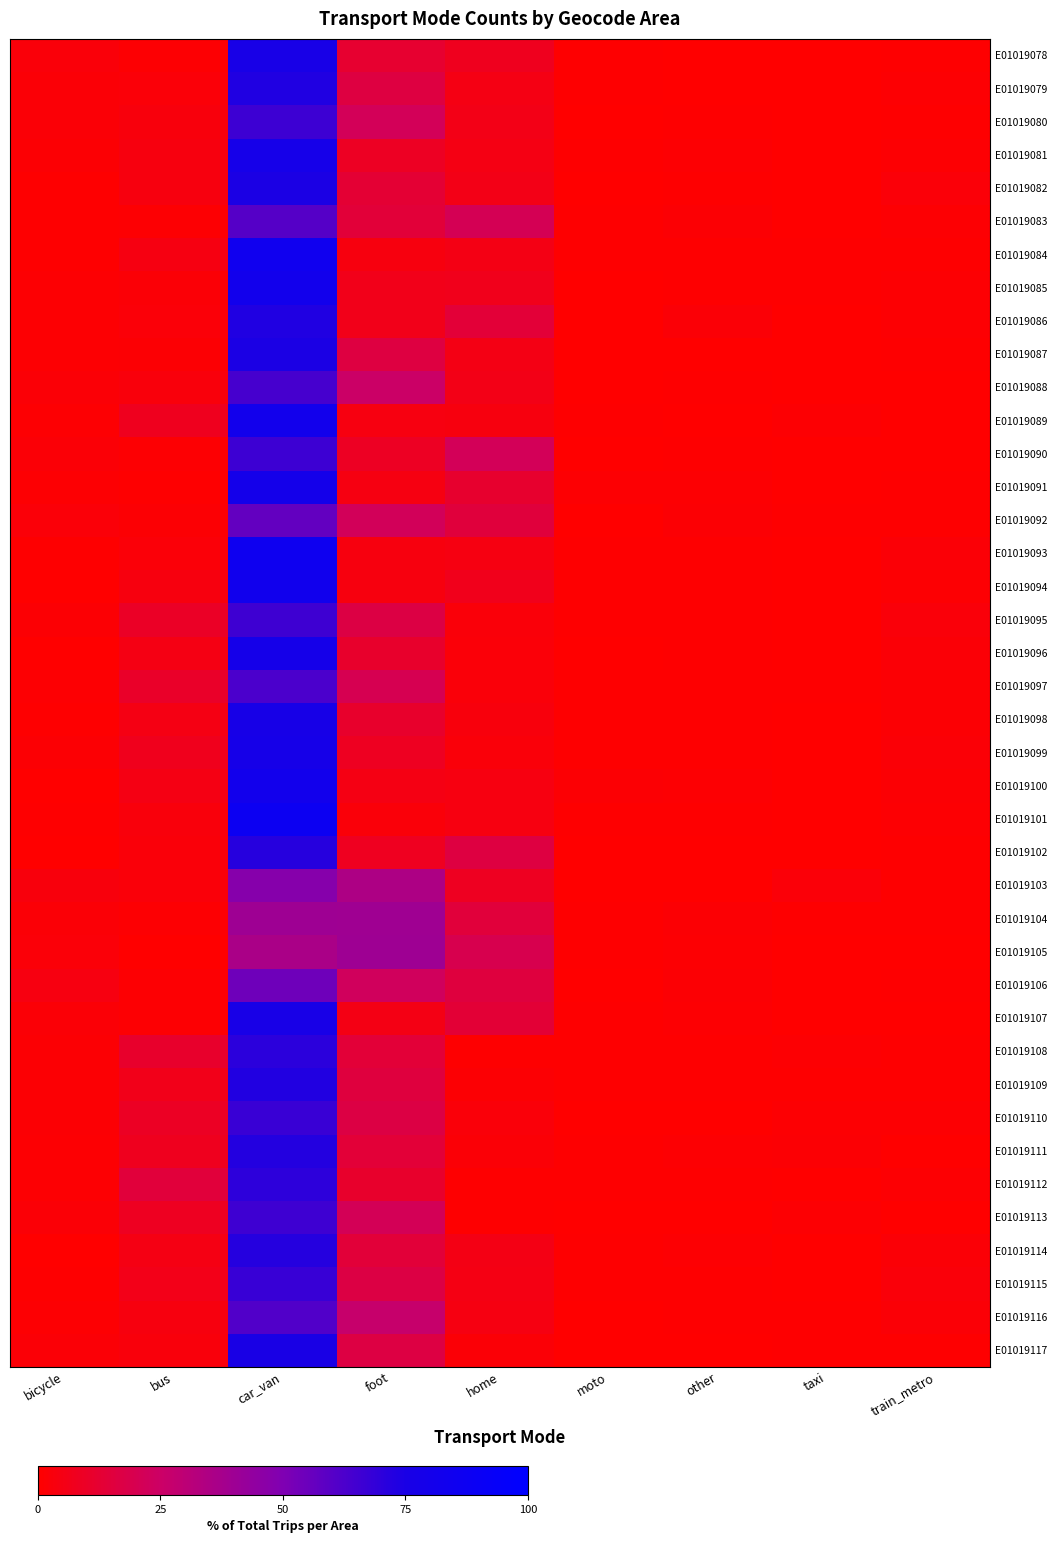

Which has a higher value, other or bus?

bus